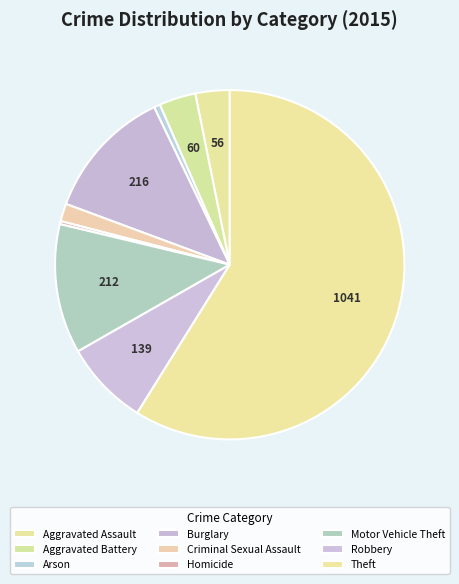

How many slices are in this pie chart?

9